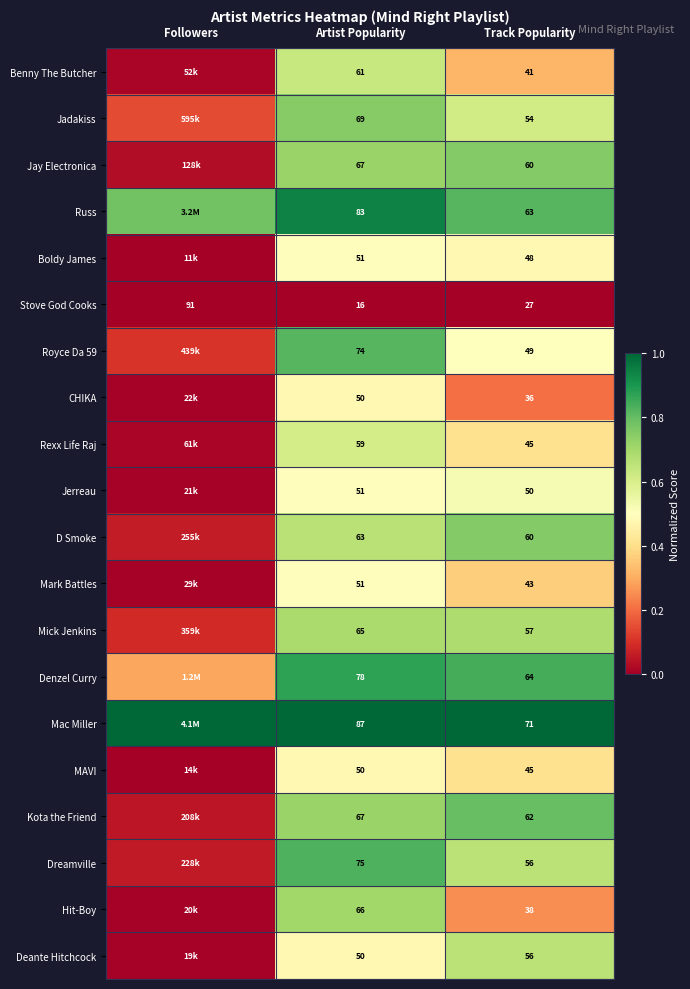

At which label does Stove God Cooks reach its minimum?

Artist Popularity